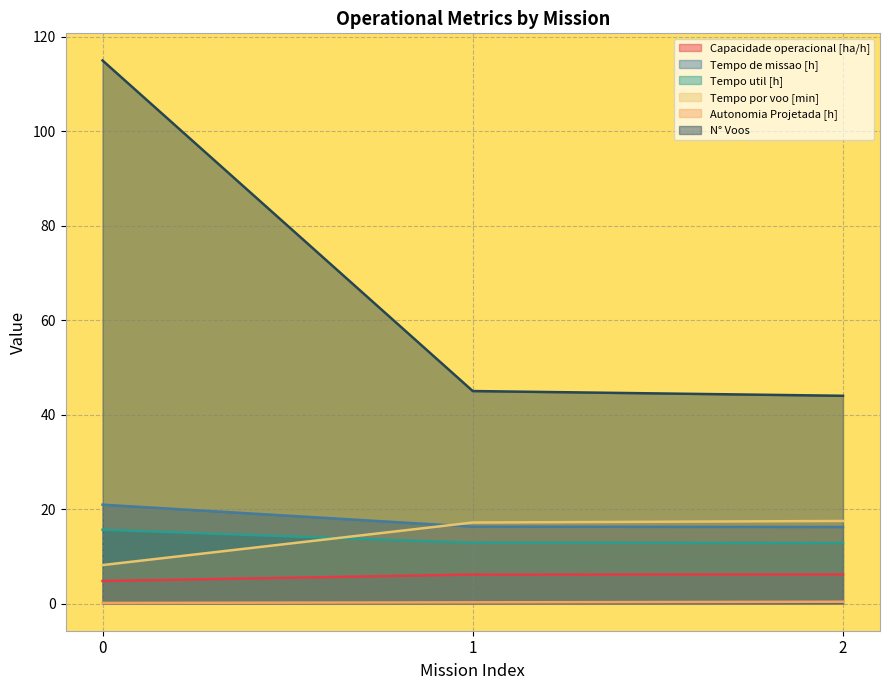

Which series has the widest spread of values?

N° Voos